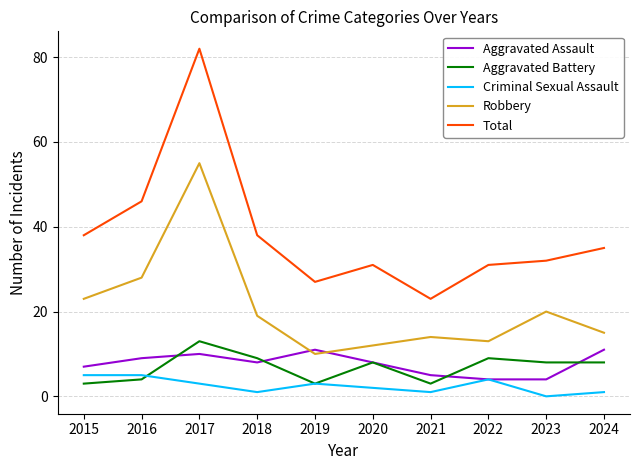

Which series has the largest total across all categories?

Total